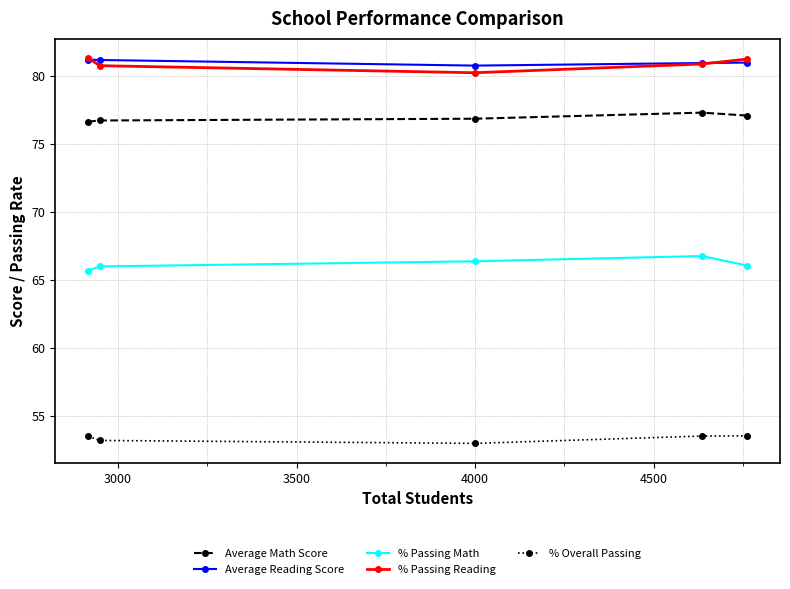

True or false: % Passing Math and Average Reading Score cross at least once.

False